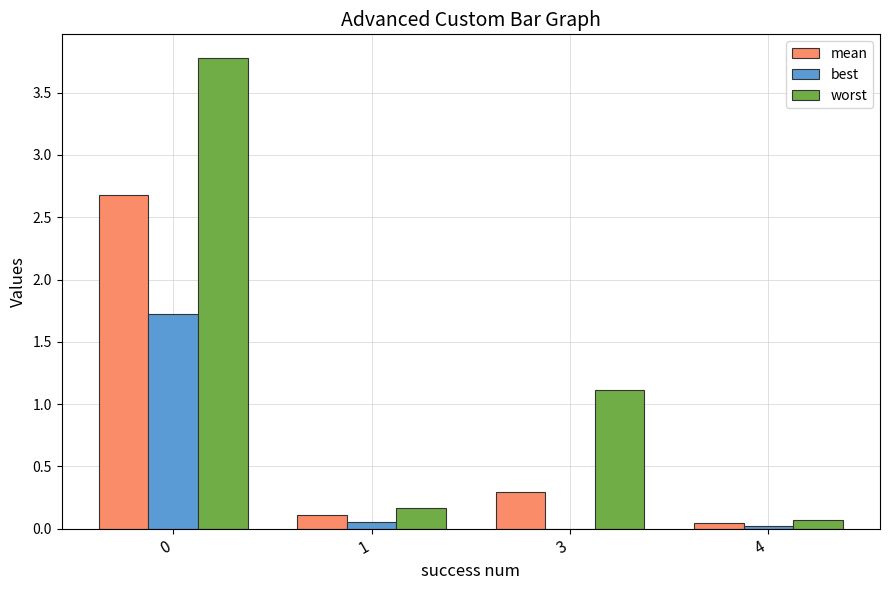

Is it true that best equals 0.7 at 0?

False